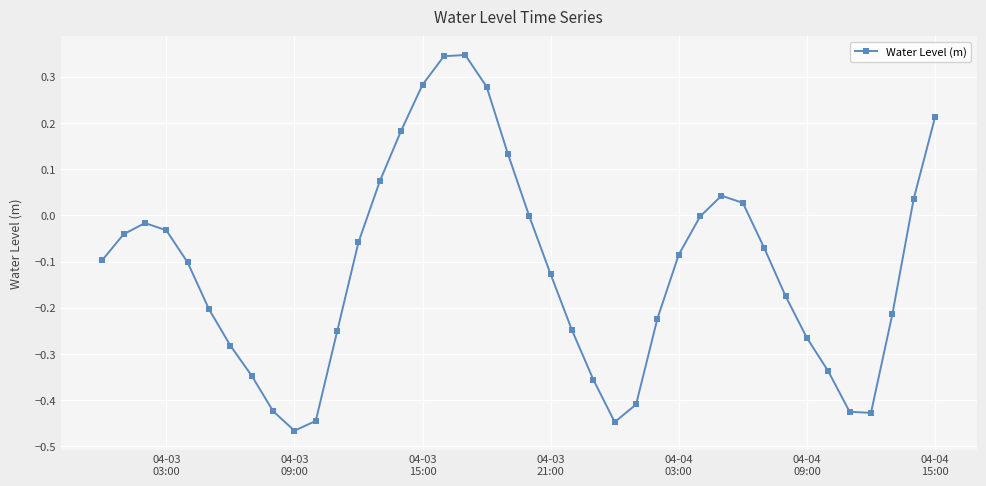

How many points are higher than both their immediate neighbors (excluding endpoints)?

3